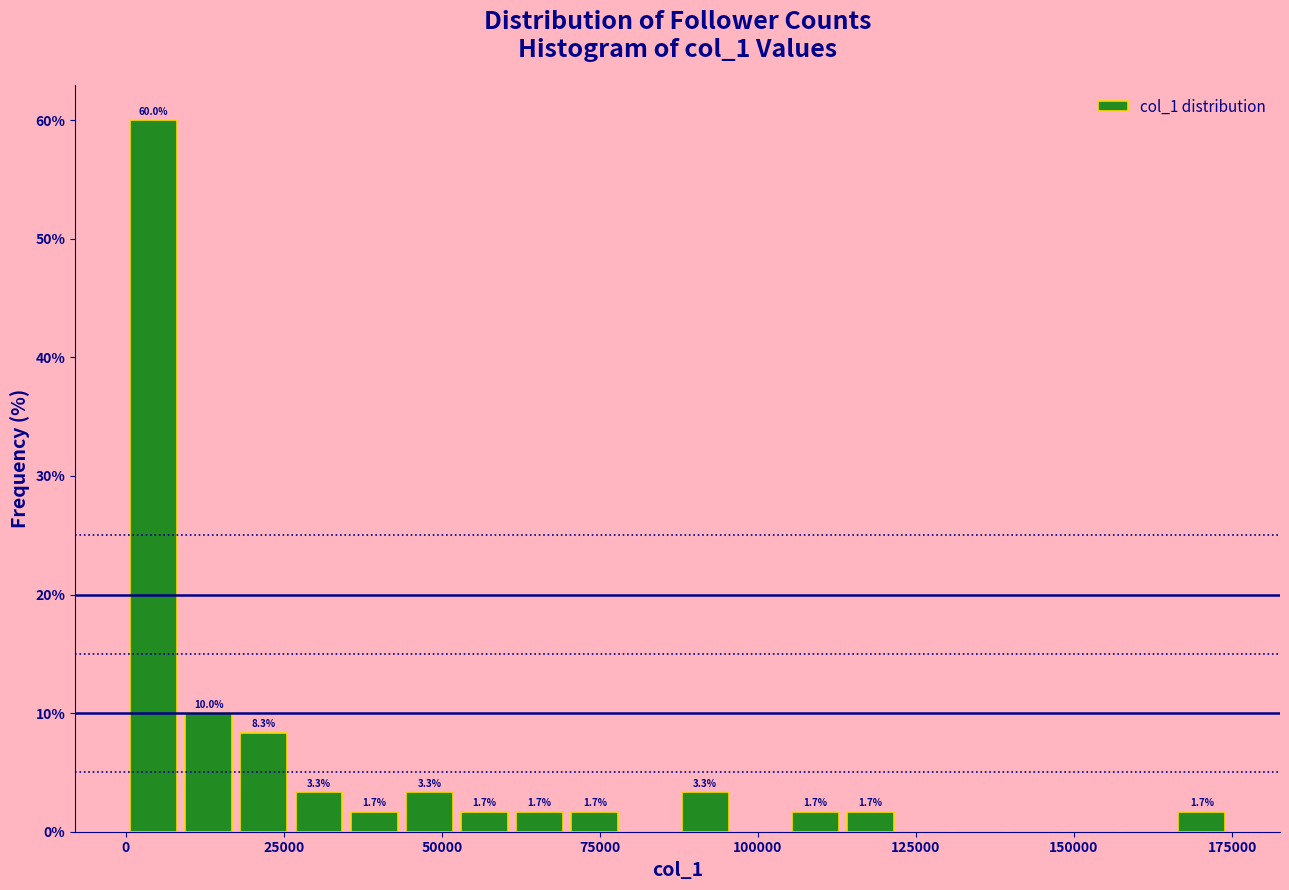

Read against the x-axis, roughly where is the centre of the tallest bar?

5000